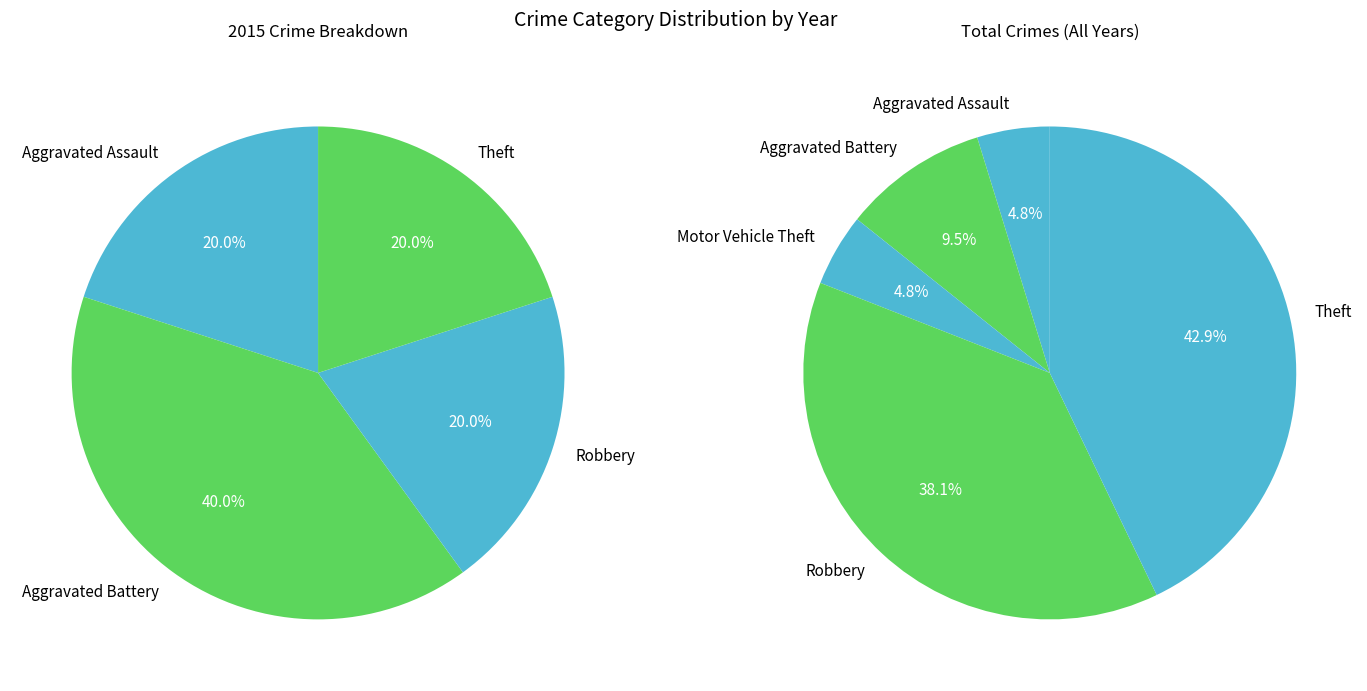

Is Aggravated Assault the majority of the pie?

No